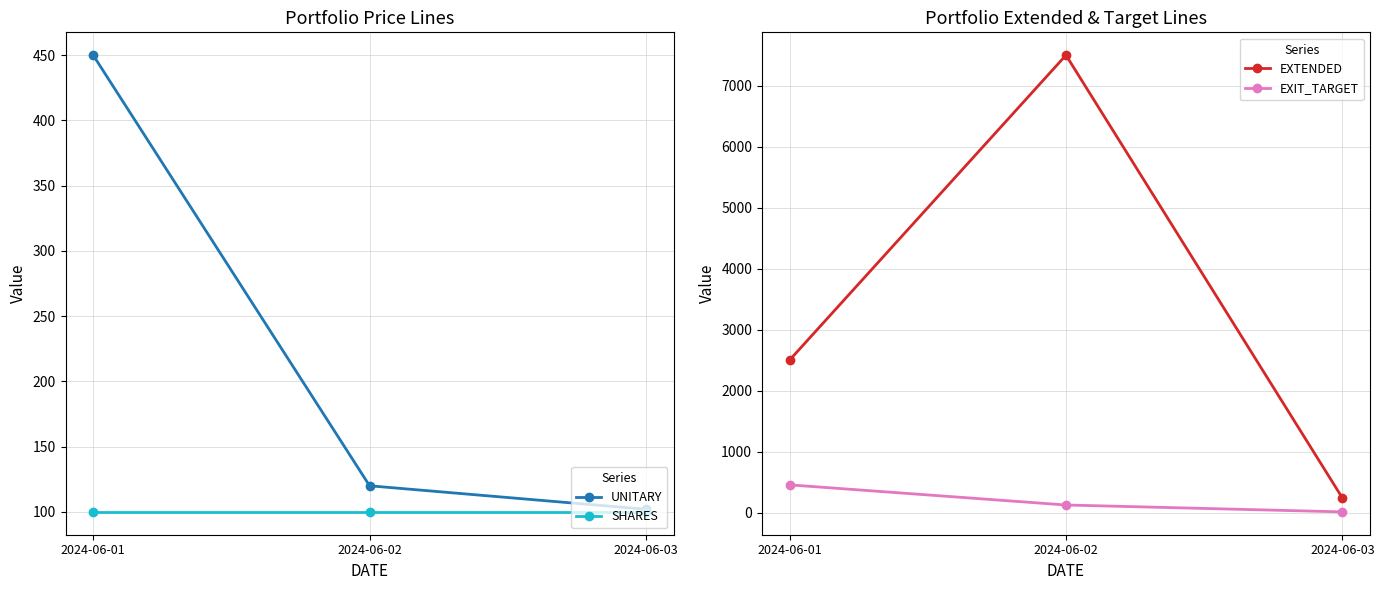

What is the maximum value for SHARES?

100